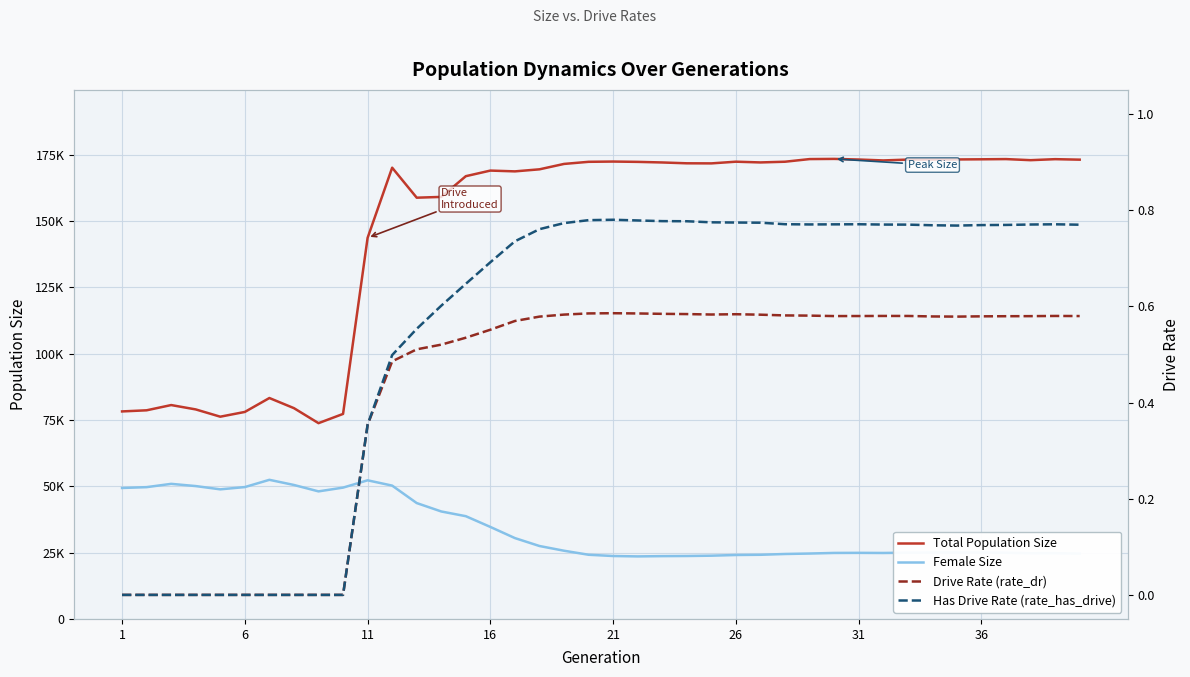

How many Has Drive Rate (rate_has_drive) values are between 0 and 1?

40